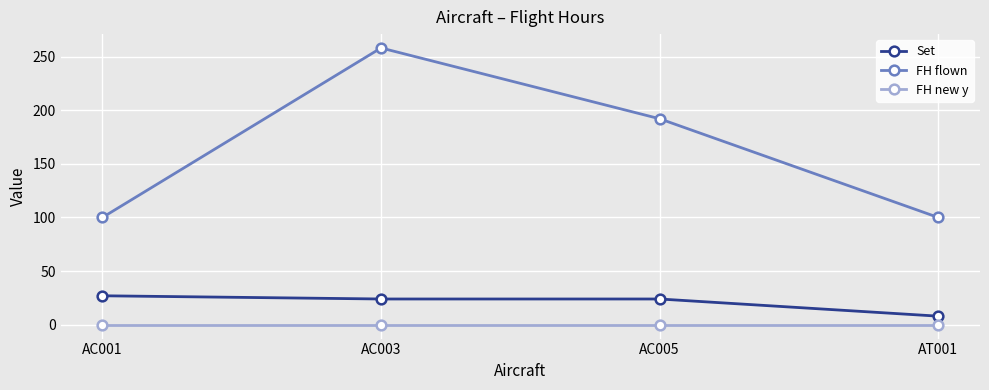

The value of Set at AC005 is 24. True or false?

True